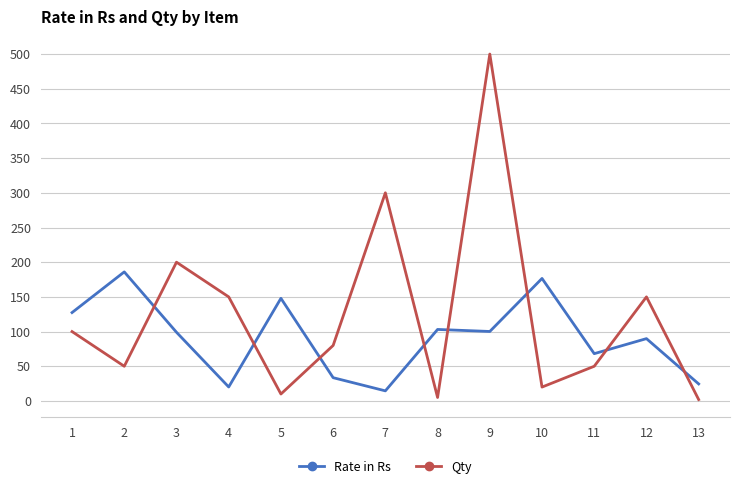

At which category is the sum across all series the highest?

9